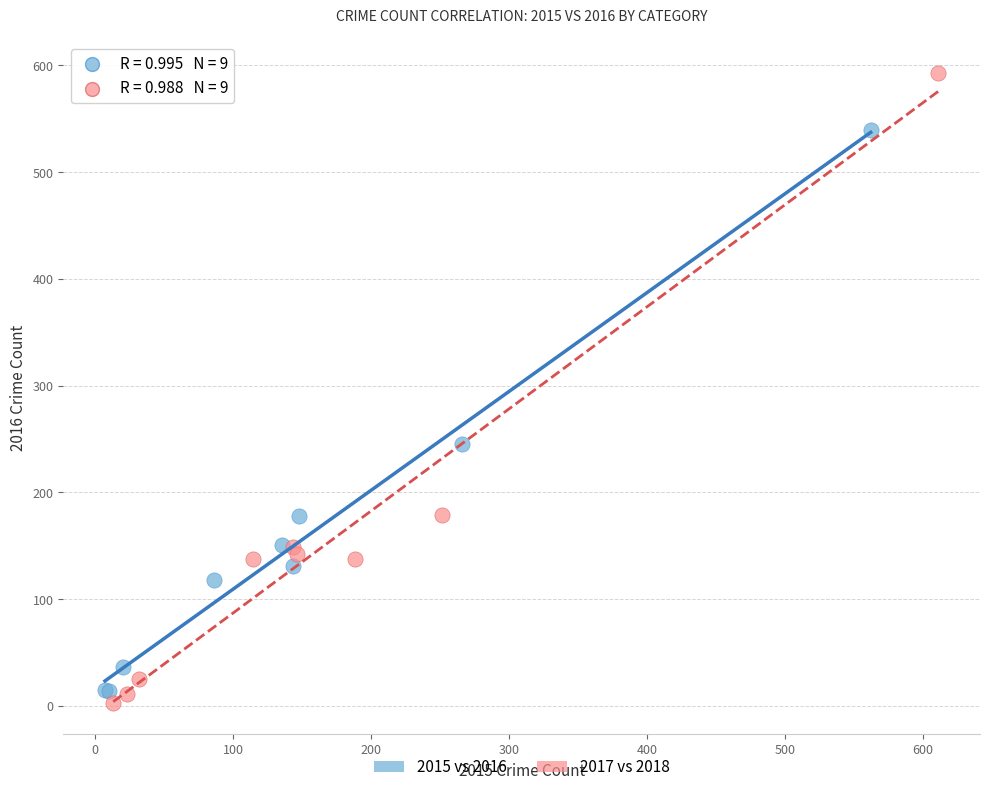

Which series has the widest spread of Y values?

2017 vs 2018